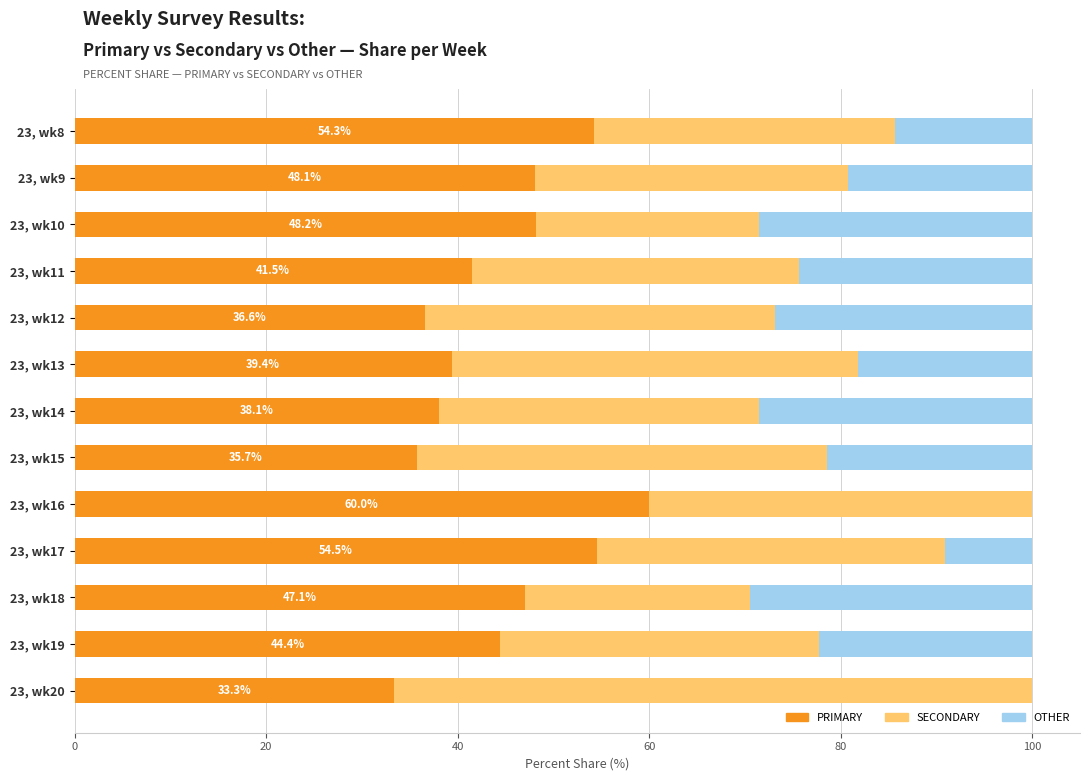

The value of PRIMARY at 23, wk19 is 20.4. True or false?

False